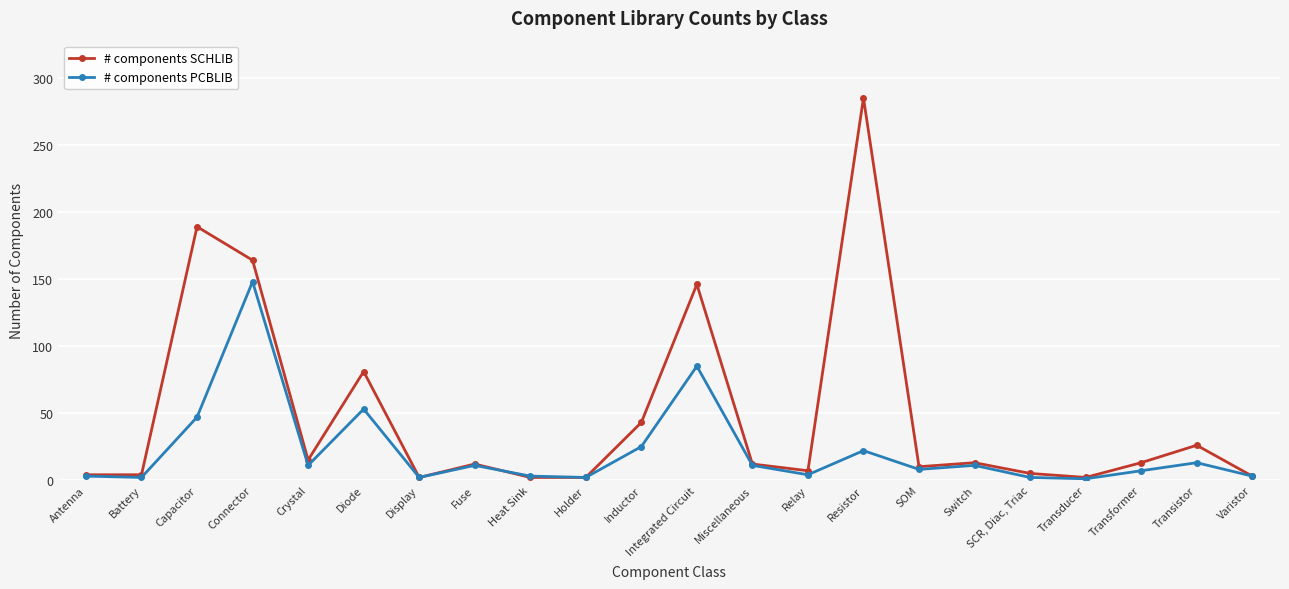

Which series changed the most between Capacitor and Varistor?

# components SCHLIB